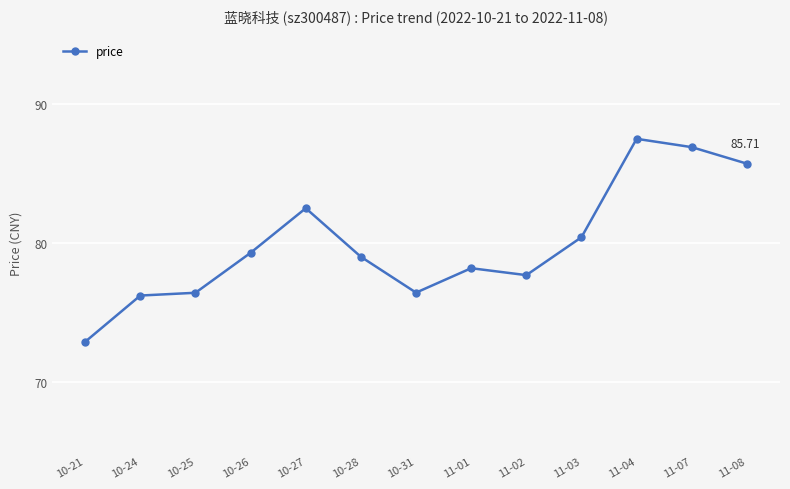

What is the change in value from 10-31 to 11-04?

+11.1